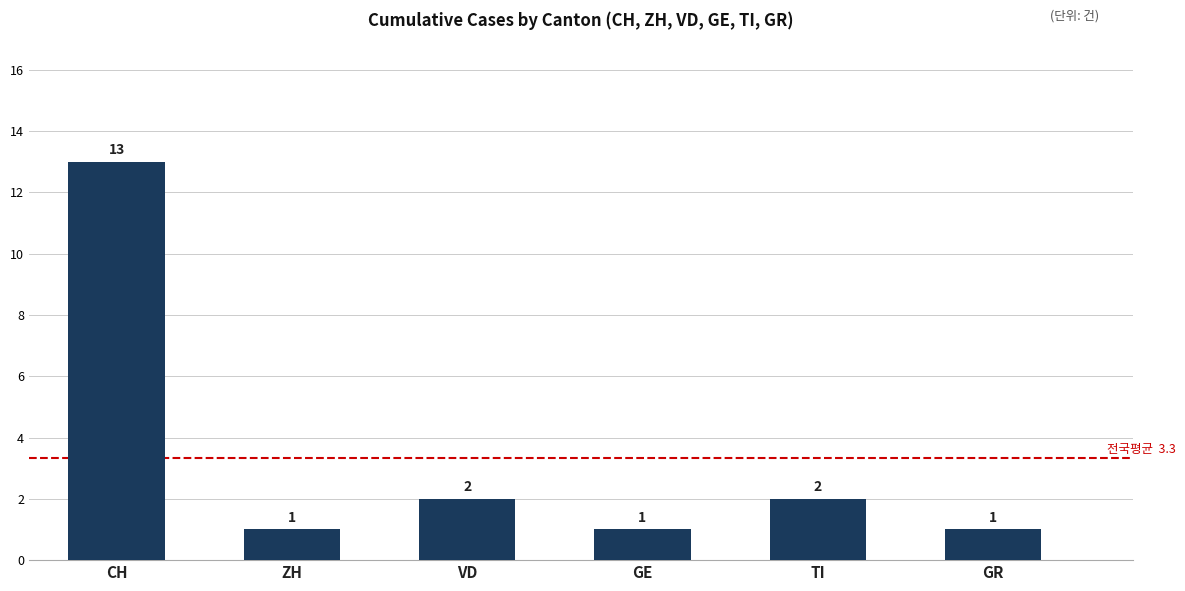

Approximately how many times larger is the value at VD compared to ZH?

2.0